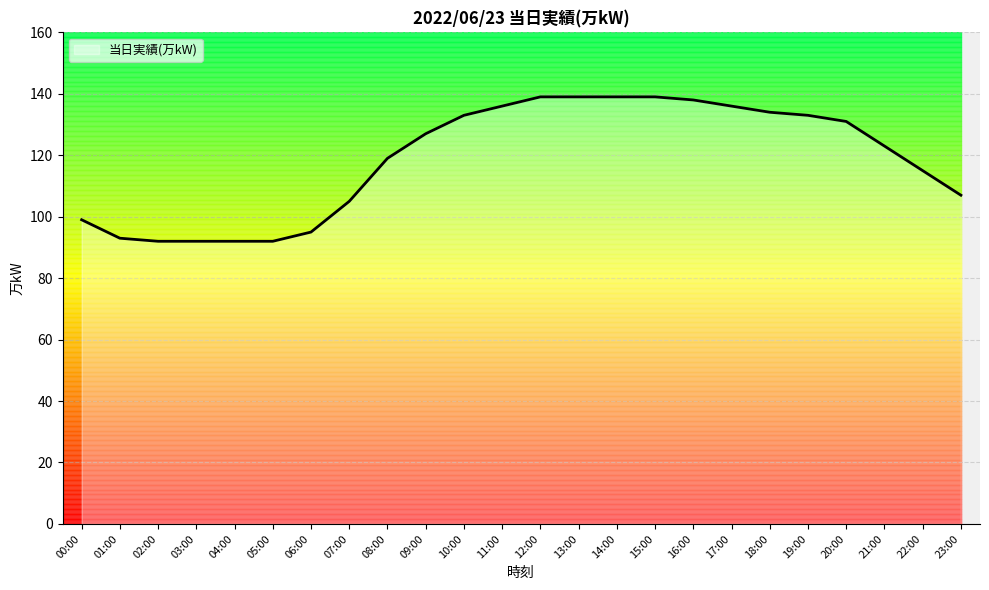

What is the change in value from 03:00 to 11:00?

+44